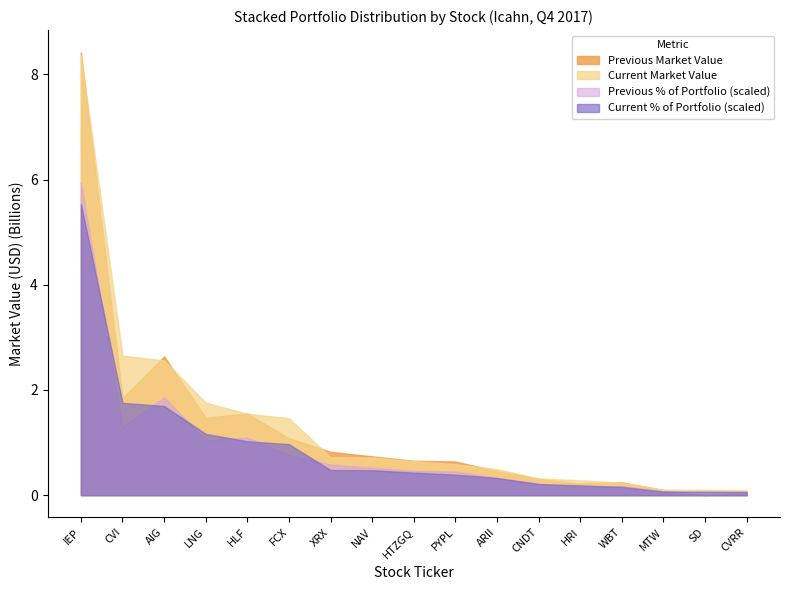

Does the chart display data point markers on the line(s)?

No